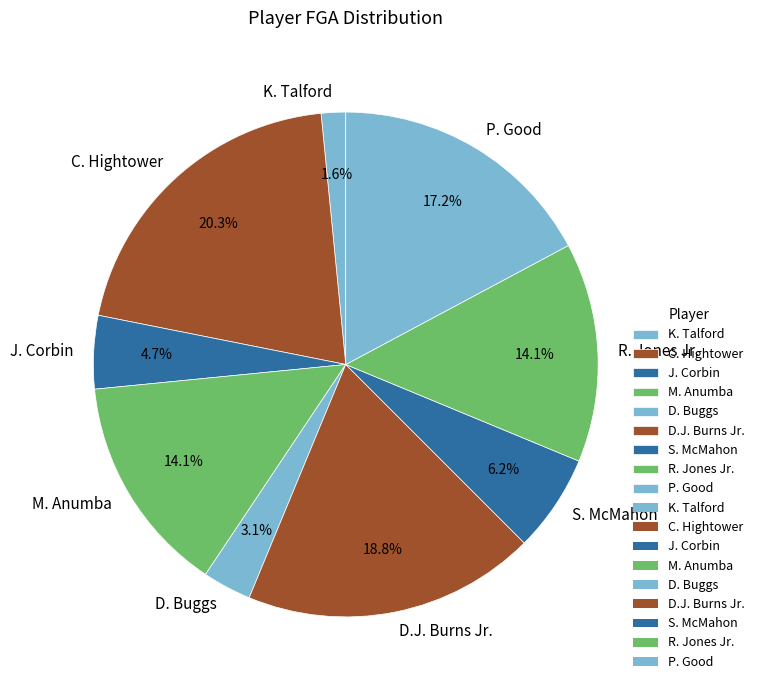

Is it true that D.J. Burns Jr. is 28% of the pie?

False